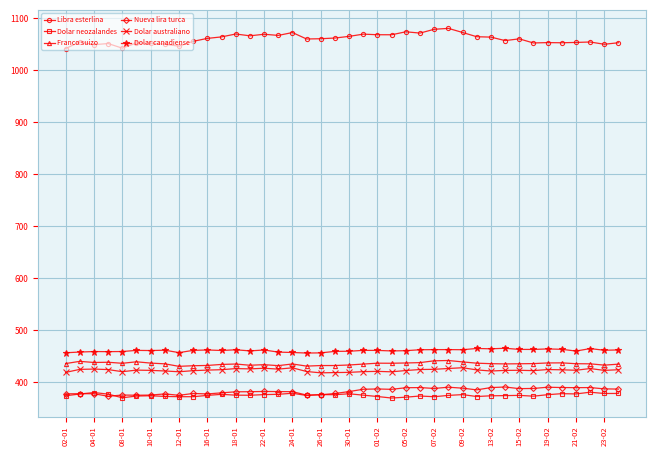

True or false: Dolar neozalandes has more than 1 points higher than both neighbors.

True